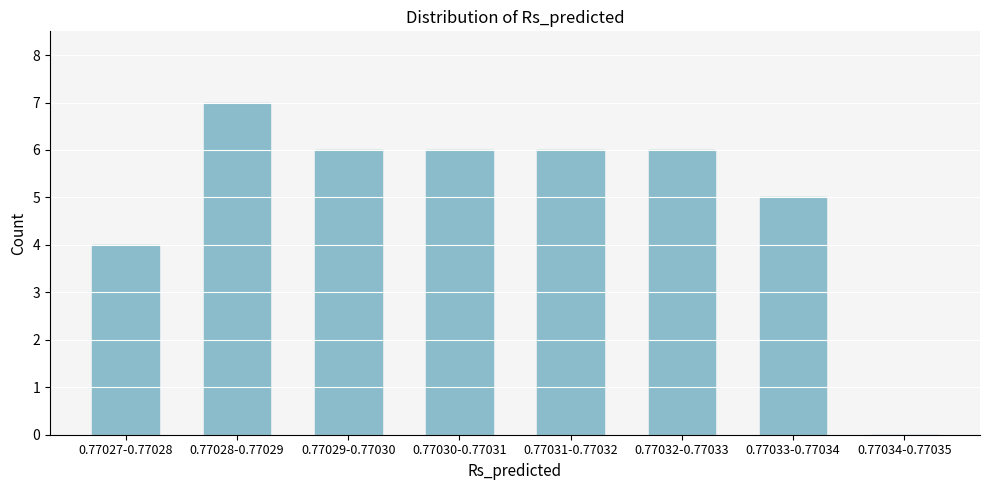

Reading right to left, what are all the values shown in this chart?

0.77034-0.77035=0	0.77033-0.77034=5	0.77032-0.77033=6	0.77031-0.77032=6	0.77030-0.77031=6	0.77029-0.77030=6	0.77028-0.77029=7	0.77027-0.77028=4